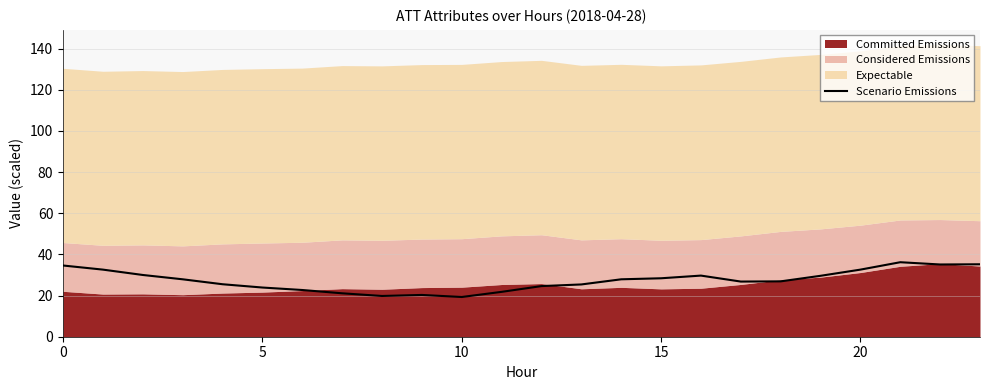

What is the sum of all values?

657.9